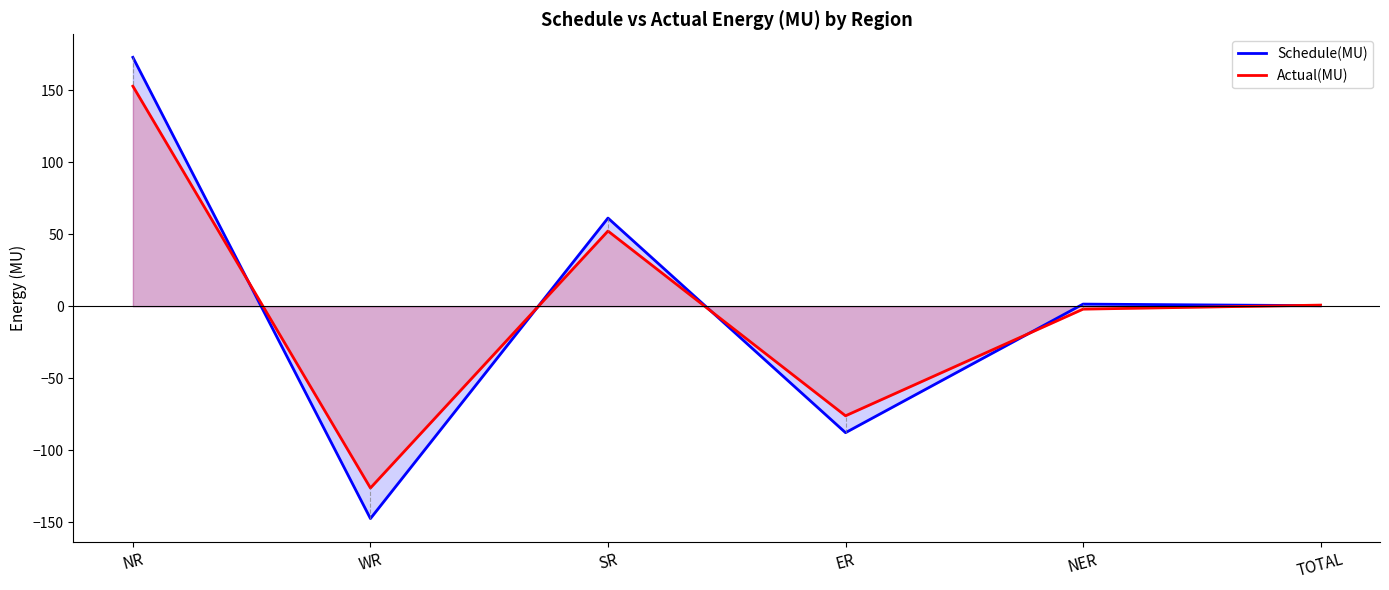

What is the average value of the Actual(MU) series?

0.3